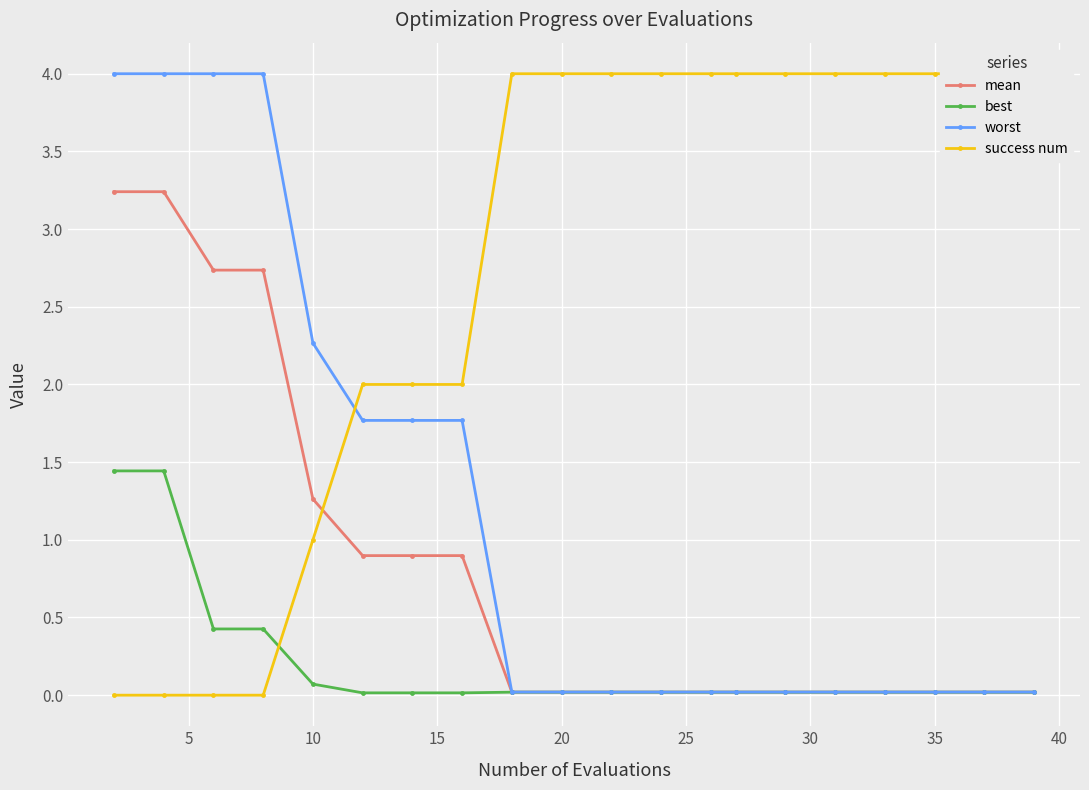

Is the value of mean at 16 greater than the value of success num at 0?

Yes